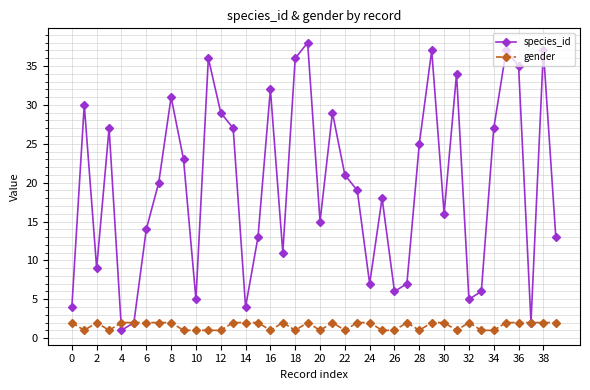

Rank the series by their average value, from highest to lowest.

species_id, gender